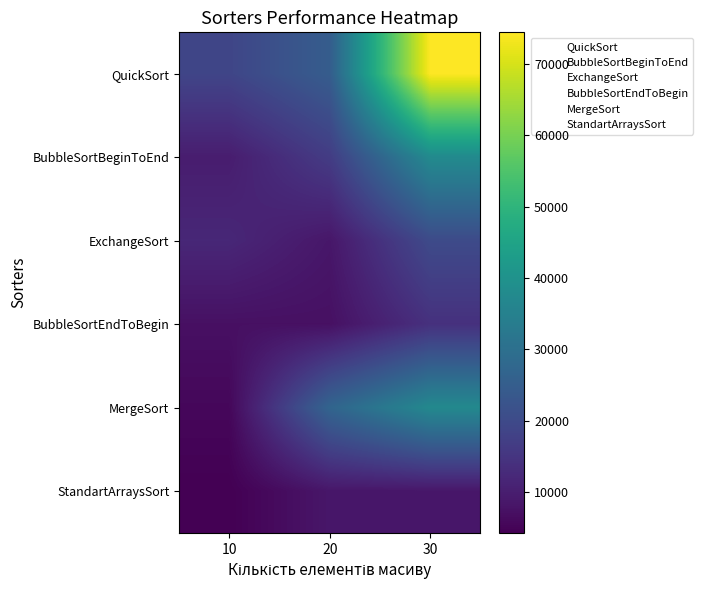

At how many categories does at least one series exceed 21655?

2